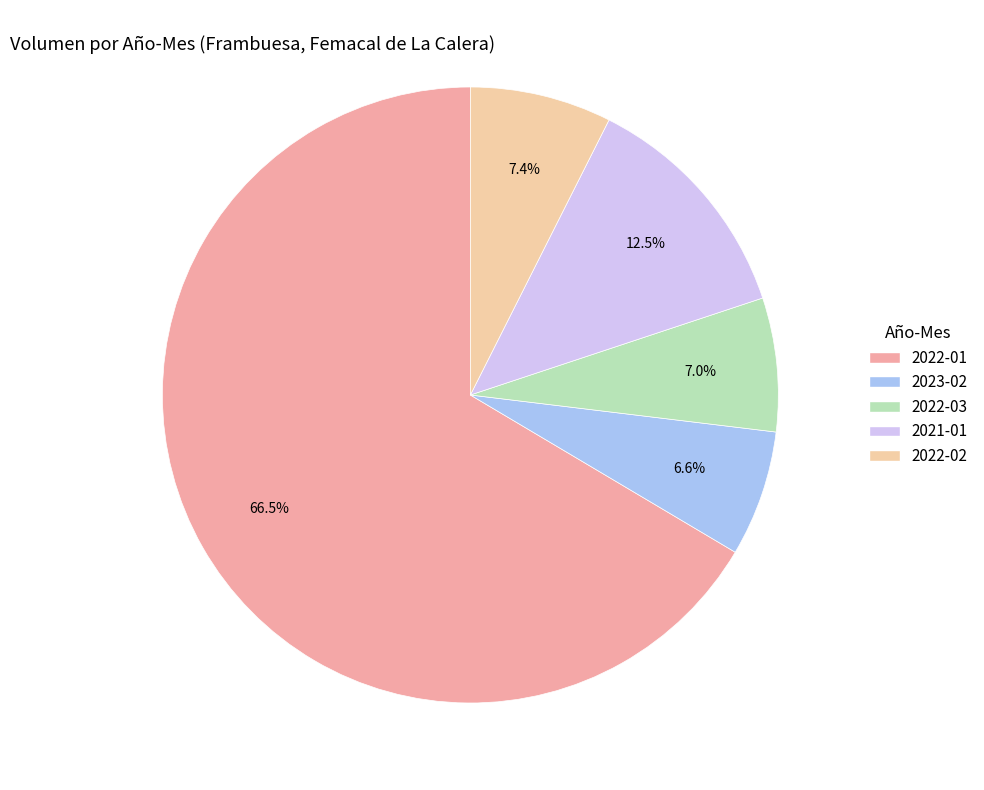

Count the number of slices in the pie.

5